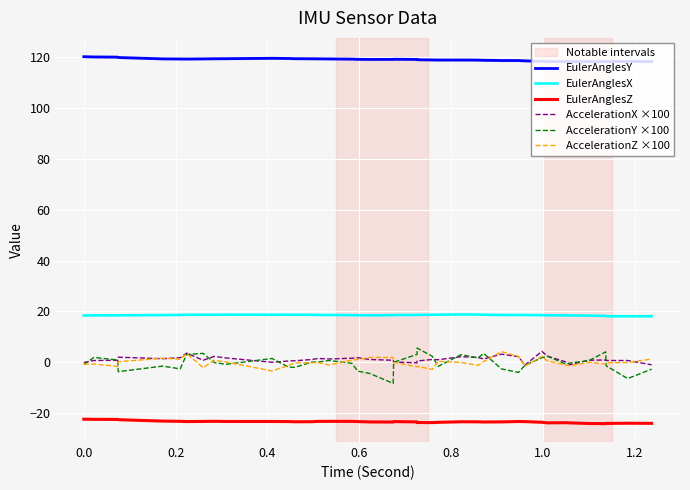

True or false: EulerAnglesY has more than 2 interior local peaks.

True